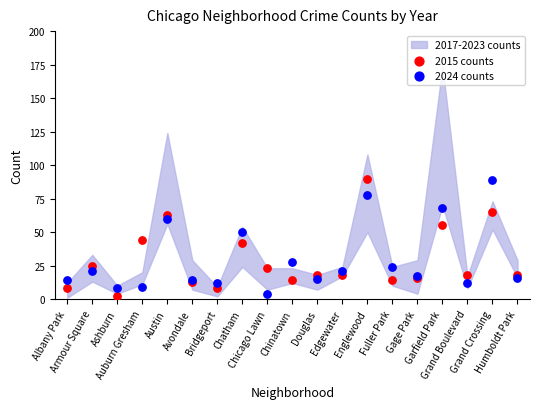

Which series contains the highest Y value?

2015 counts